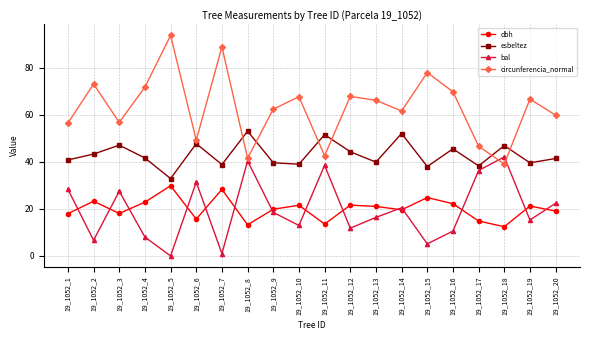

Count the number of data series in this chart.

4